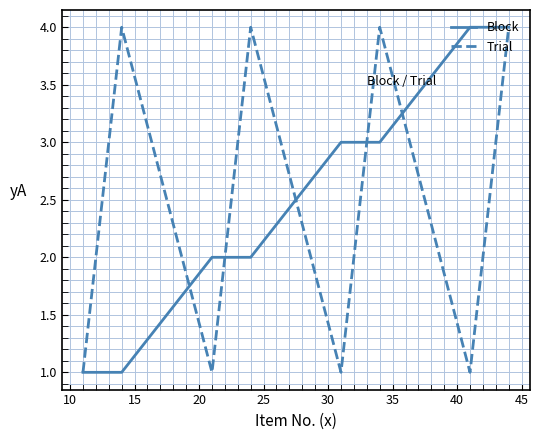

What is the greatest value displayed?

4